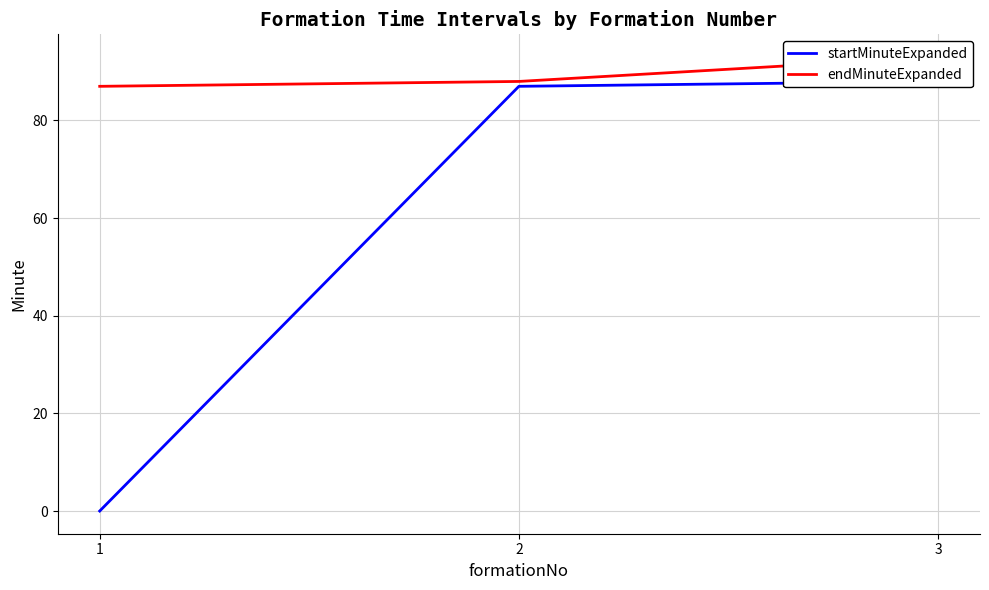

Rank the series by their average value, from highest to lowest.

endMinuteExpanded, startMinuteExpanded